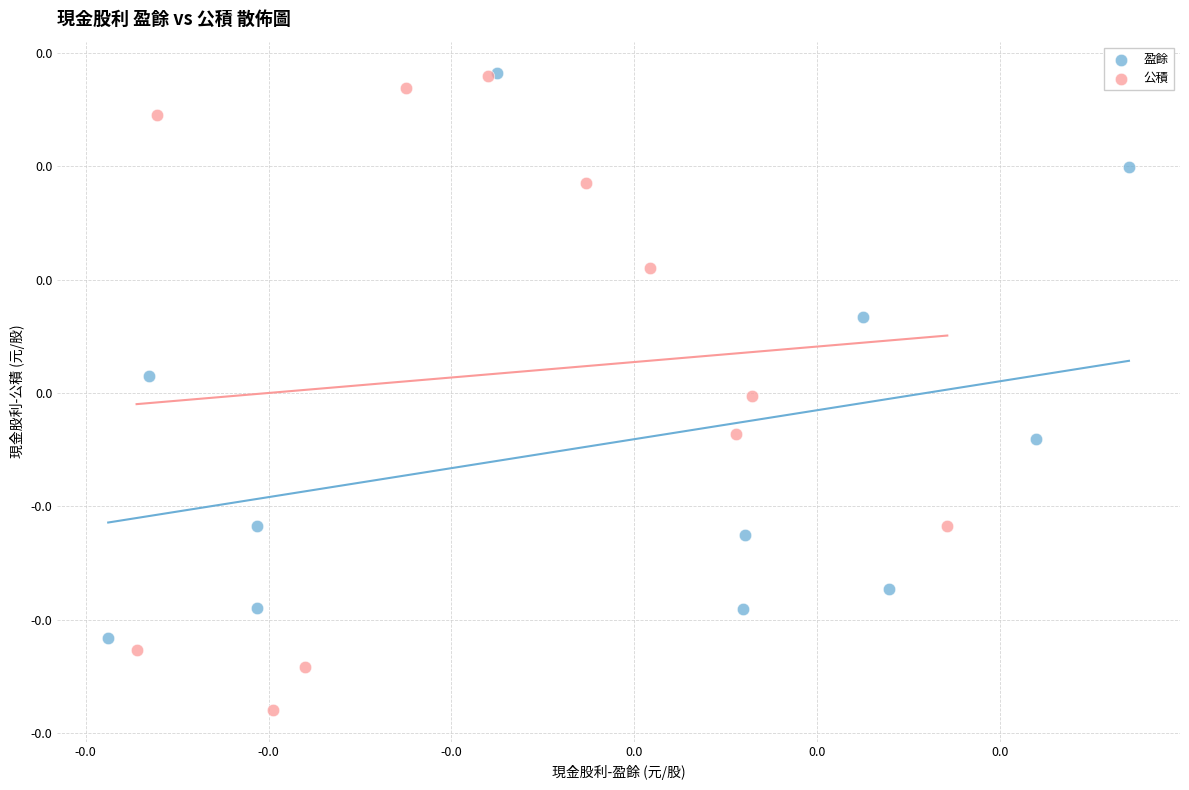

What are all the series names shown in the legend?

盈餘, 公積